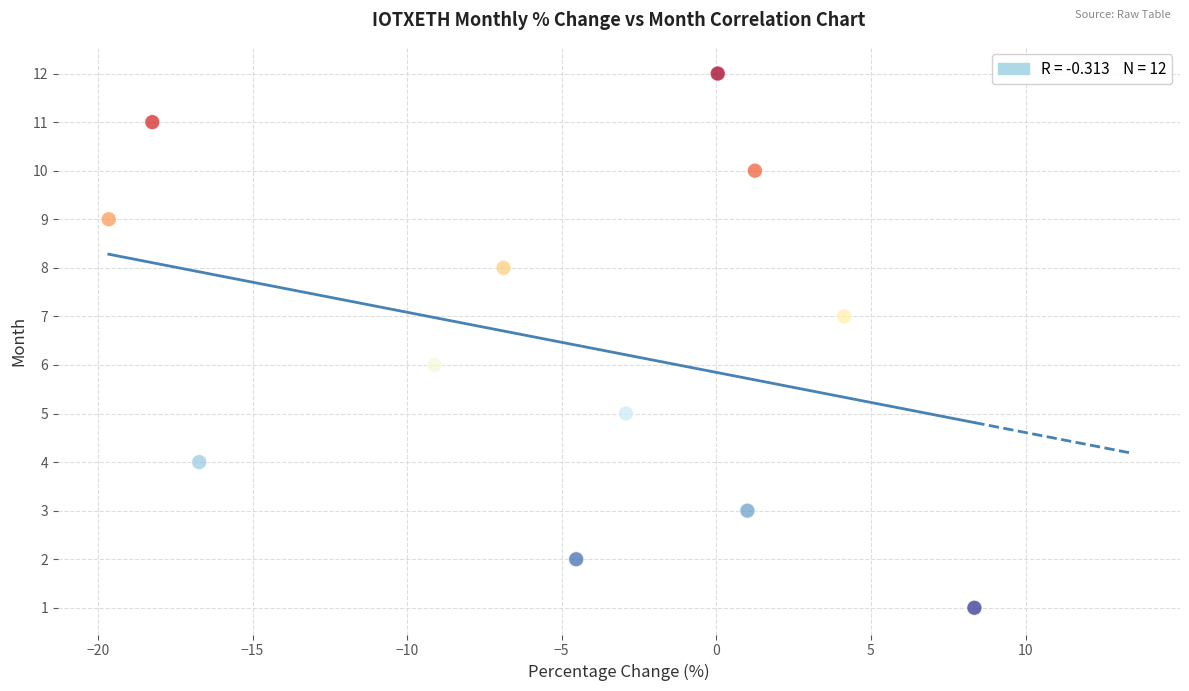

What is the range of Y values (max minus min)?

11